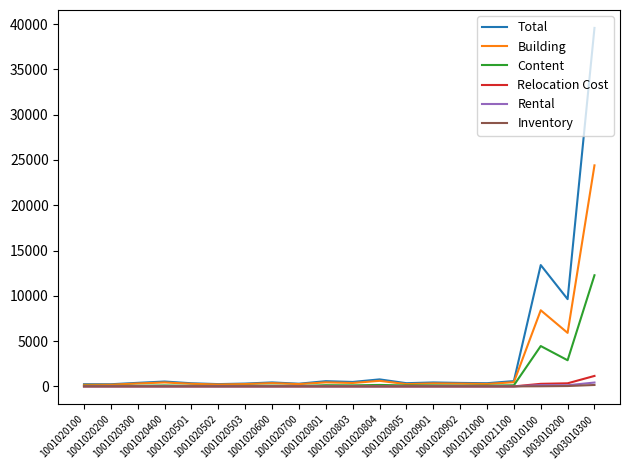

Which series has the largest range (max minus min)?

Total